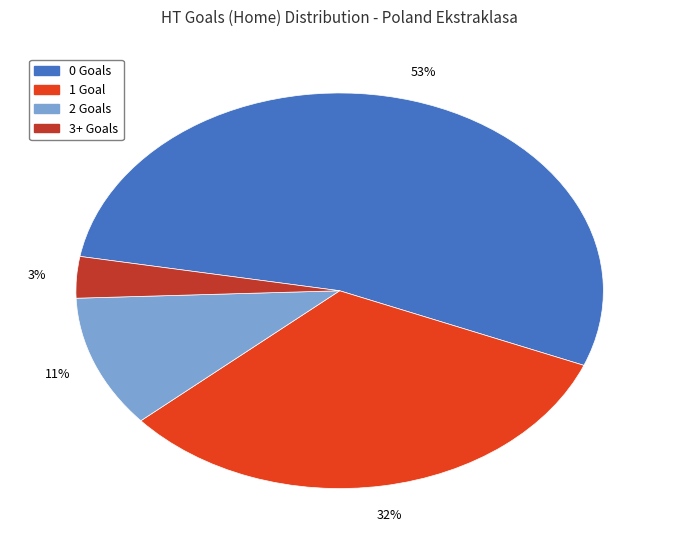

Is there any slice that represents more than half of the pie?

Yes